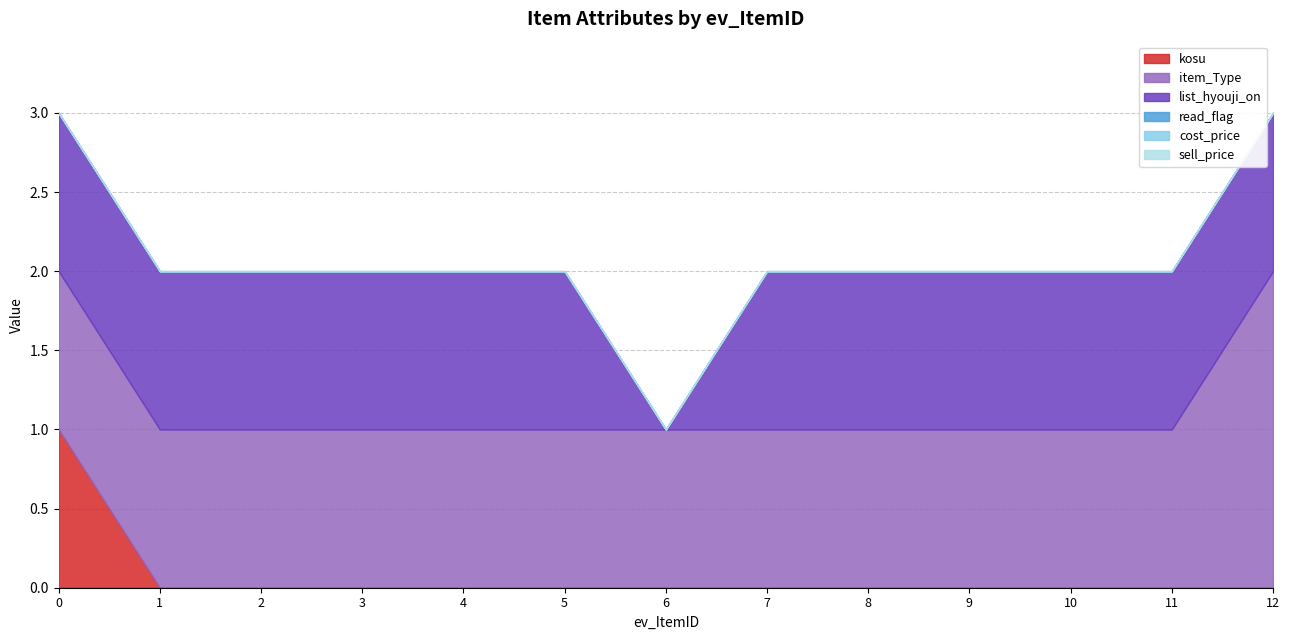

At how many categories does at least one series exceed 0?

13